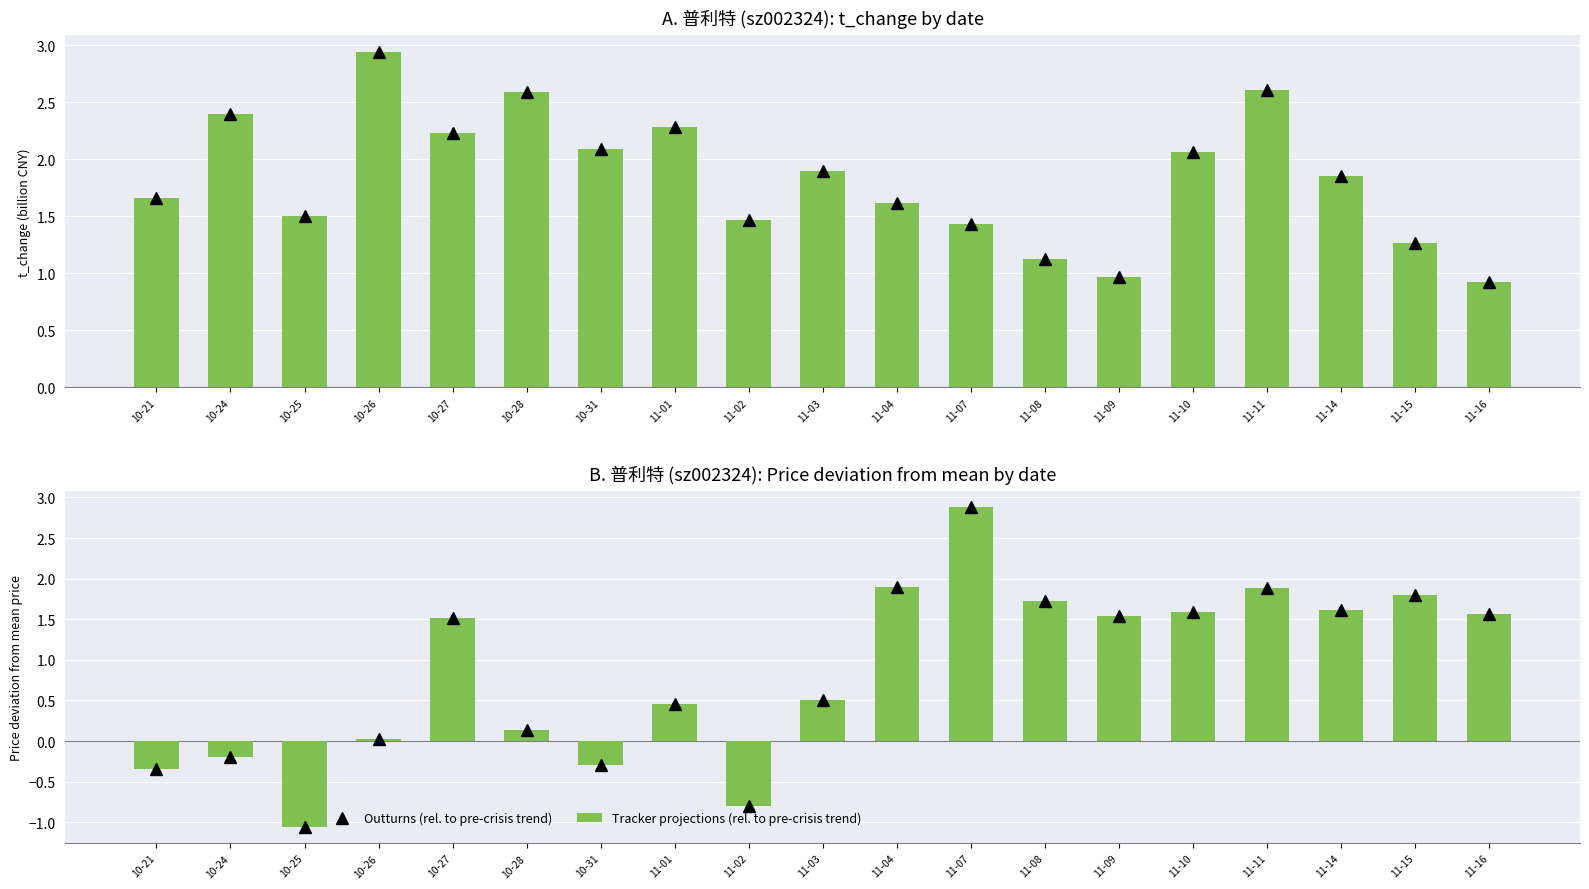

What is the minimum value for Outturns (t_change)?

0.9